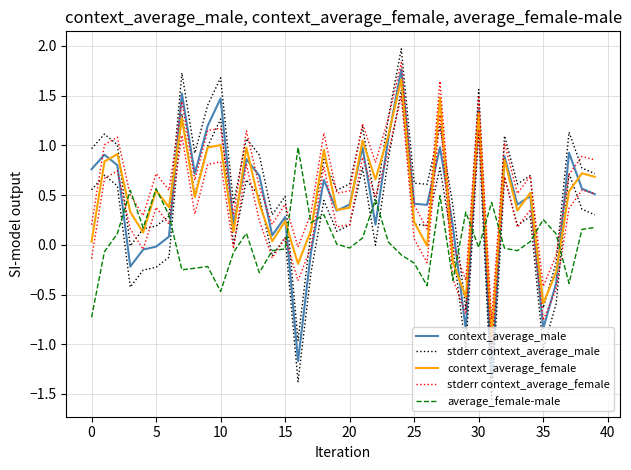

What is the total value across all series at 13?

2.3